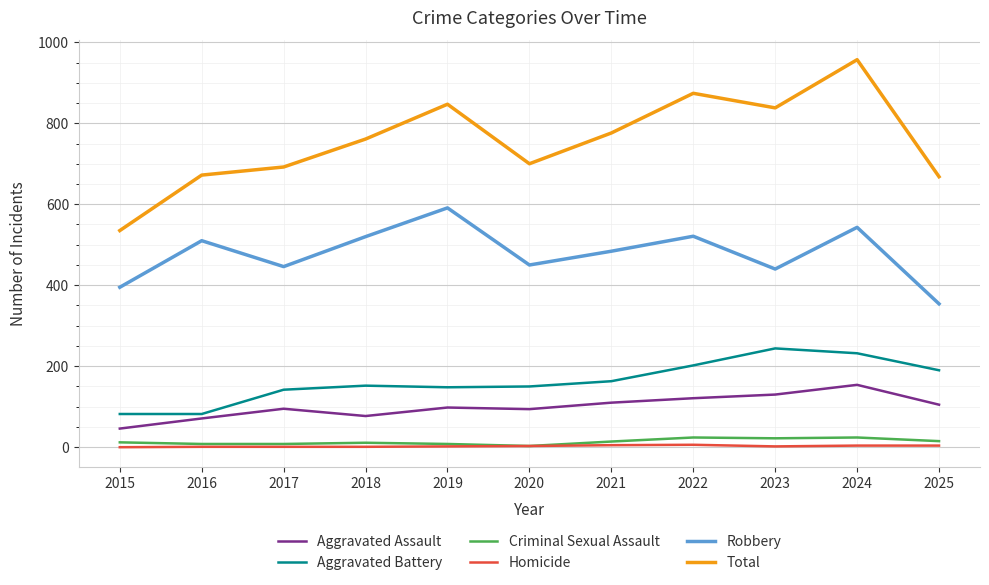

True or false: Homicide has a value of 4 at 2024.

True